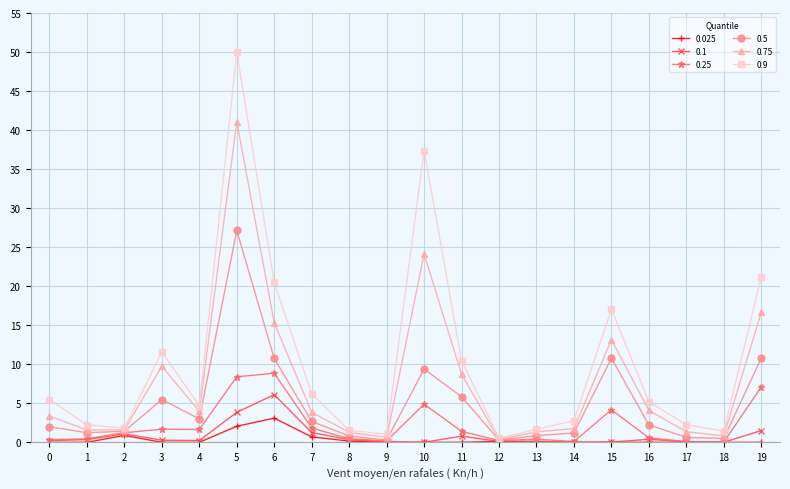

Rank the series by their maximum value, from highest to lowest.

0.9, 0.75, 0.5, 0.25, 0.1, 0.025